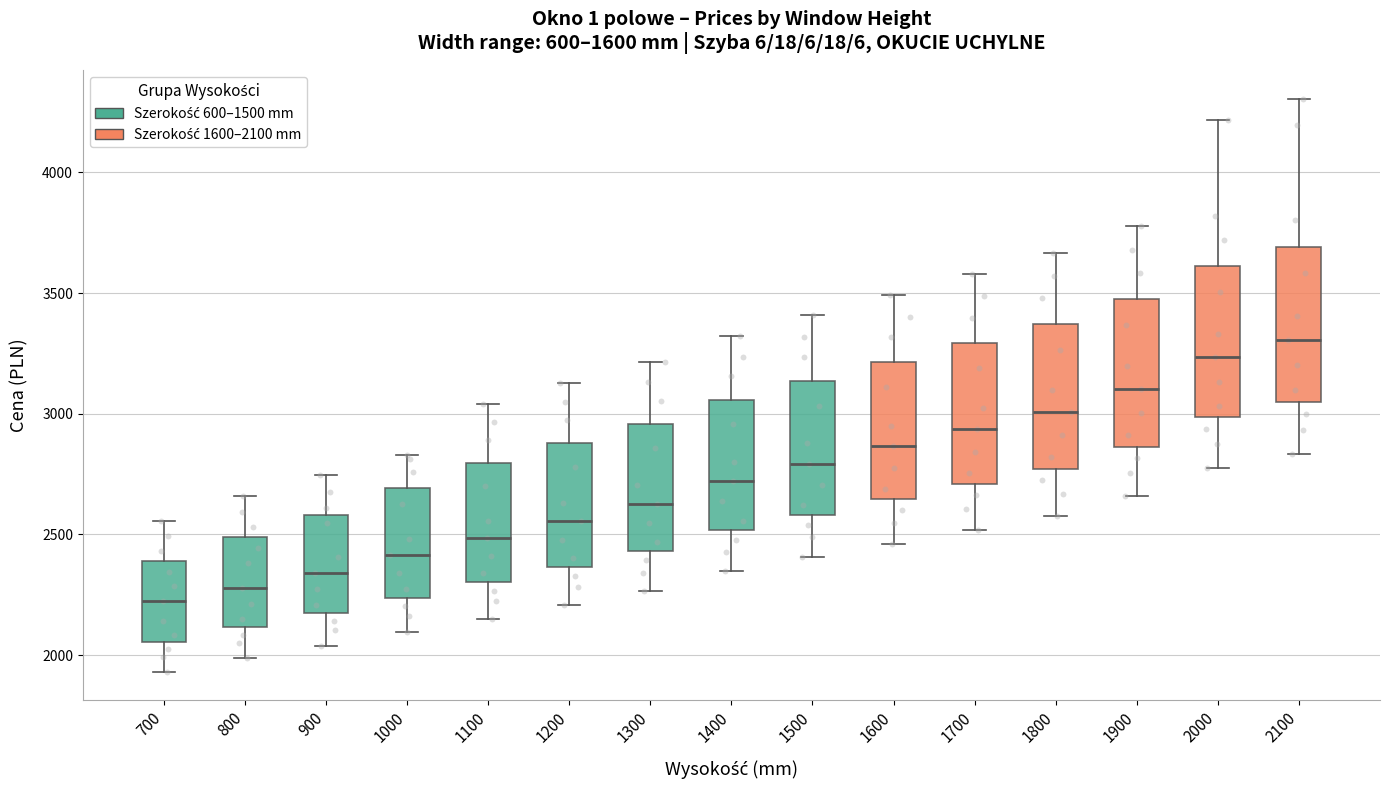

Which box has the highest median line?

2100